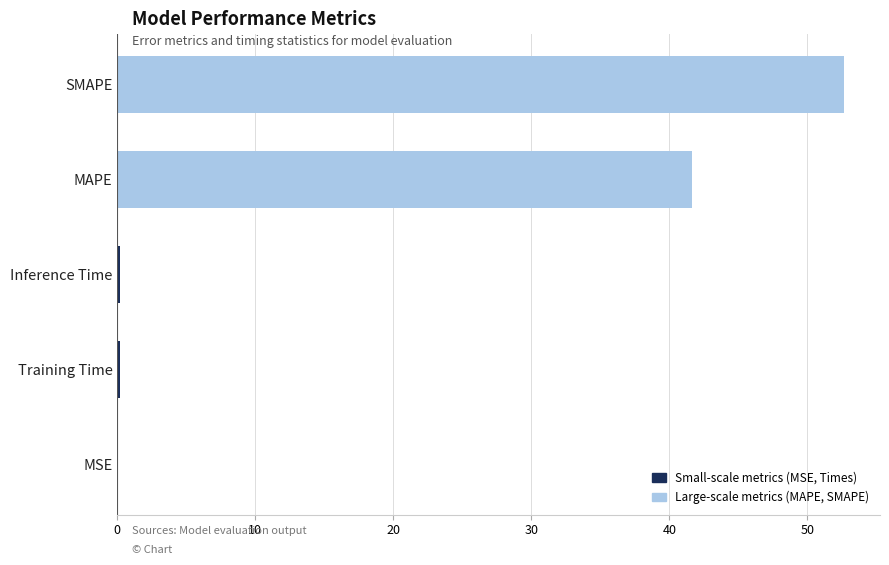

What is the sum of all values?

94.7